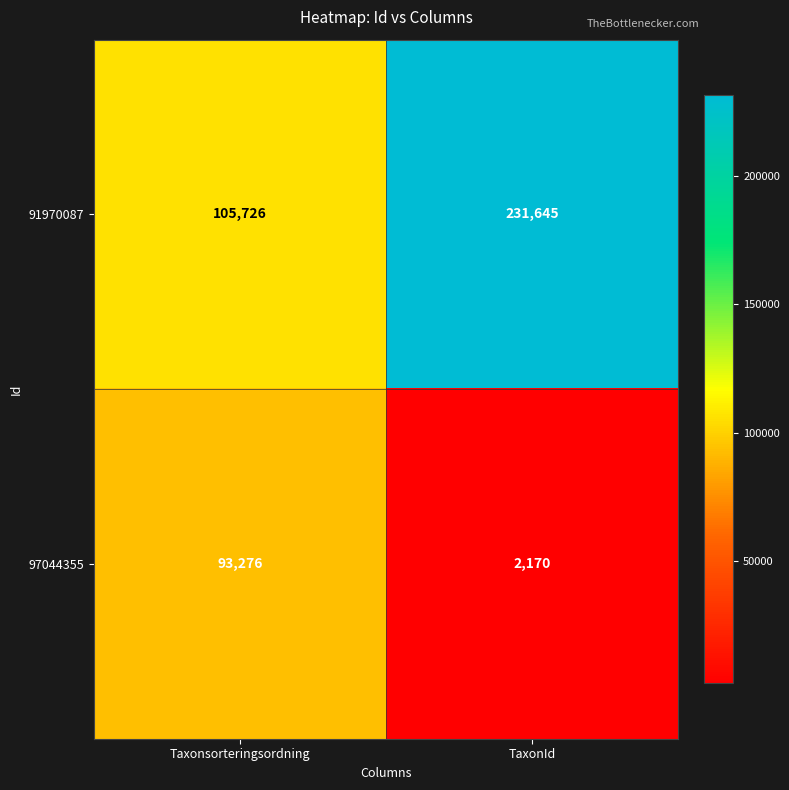

What is the average value of the 97044355 series?

47723